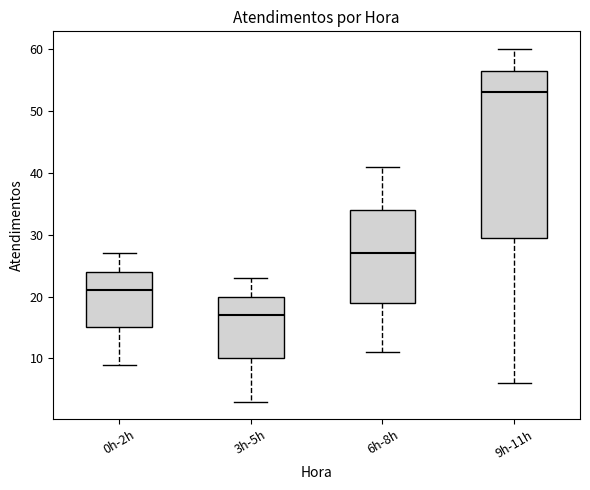

Reading left to right, read every box against the y-axis: the position of its median line, the range the box covers, and the ends of its whiskers. The values are not printed on the chart, so give them approximately, as read against the axis.

0h-2h: median 21, box 15 to 24, whiskers 9 to 27
3h-5h: median 17, box 10 to 20, whiskers 3 to 23
6h-8h: median 27, box 19 to 34, whiskers 11 to 41
9h-11h: median 53, box 30 to 57, whiskers 6 to 60